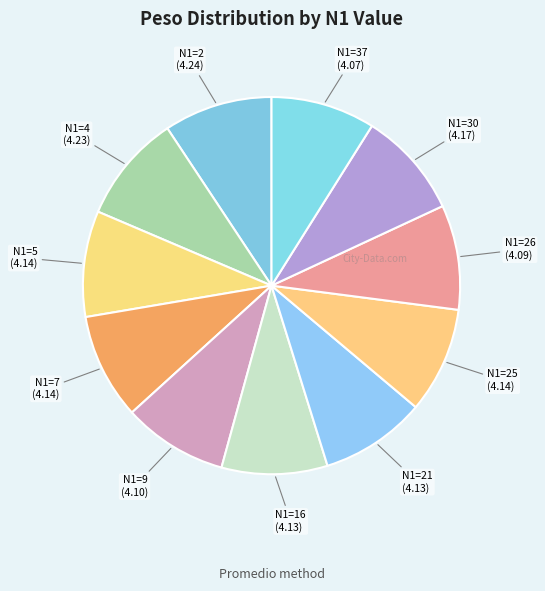

How many segments does this pie chart have?

11